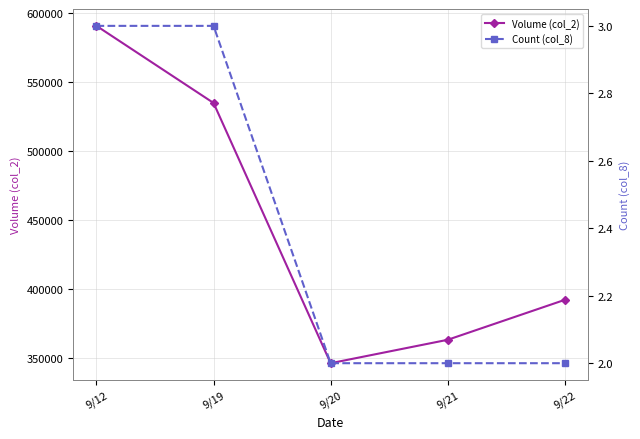

At which category does the chart reach its minimum across all series?

9/20